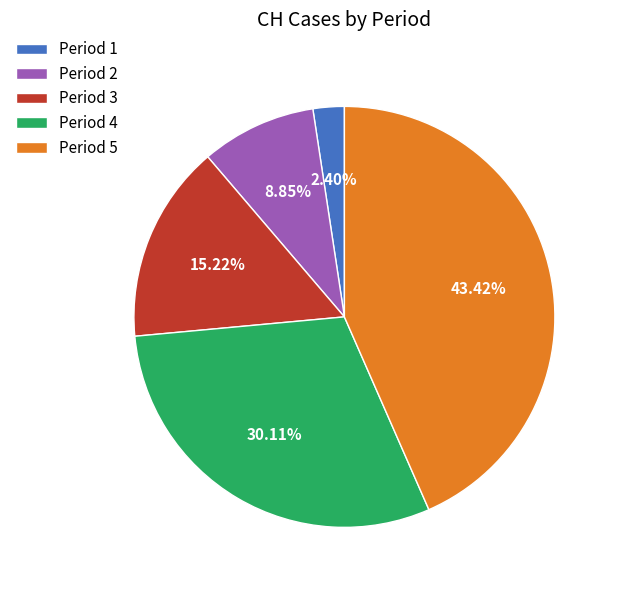

Is the sum of Period 5 and Period 1 greater than half?

No